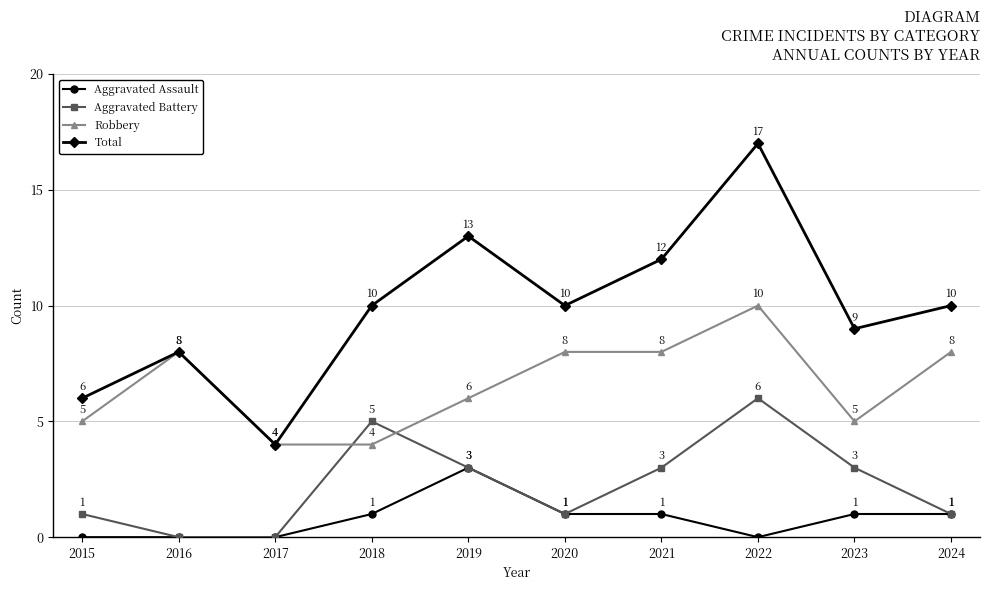

How many distinct data groups are displayed?

4